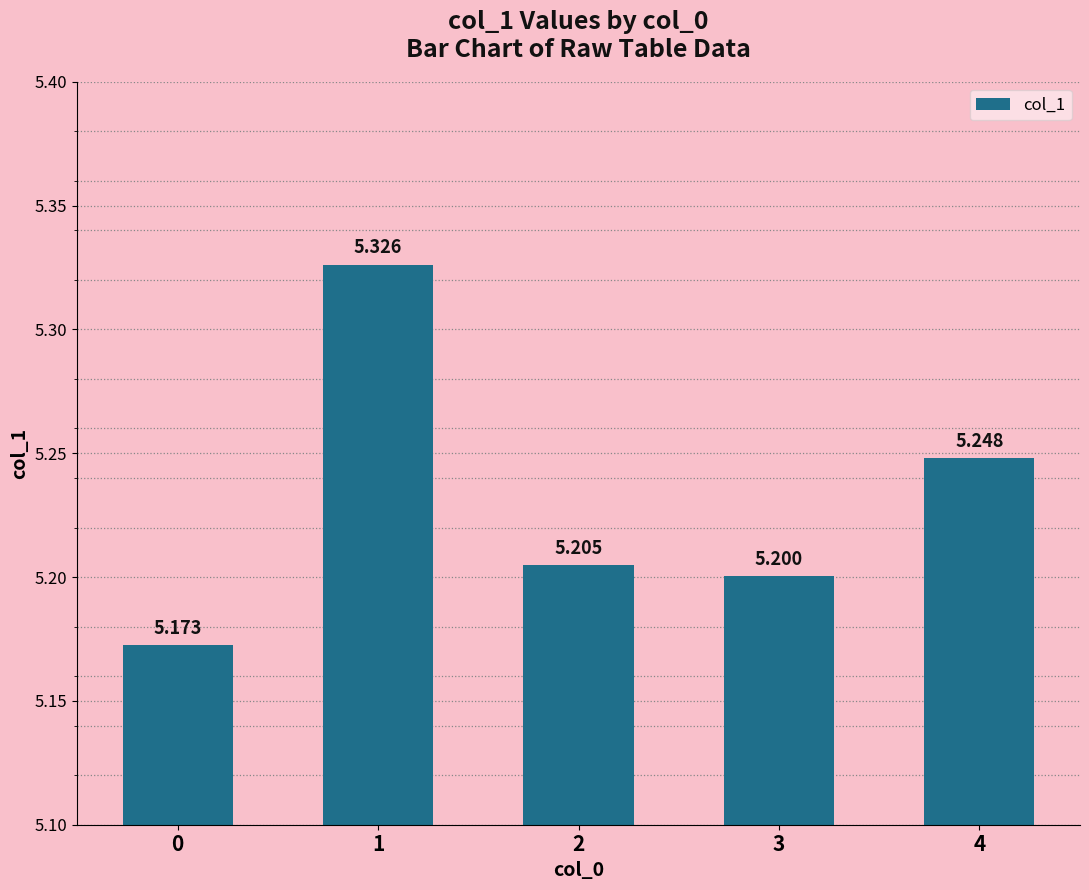

List the labels in order of value, smallest first.

0, 3, 2, 4, 1